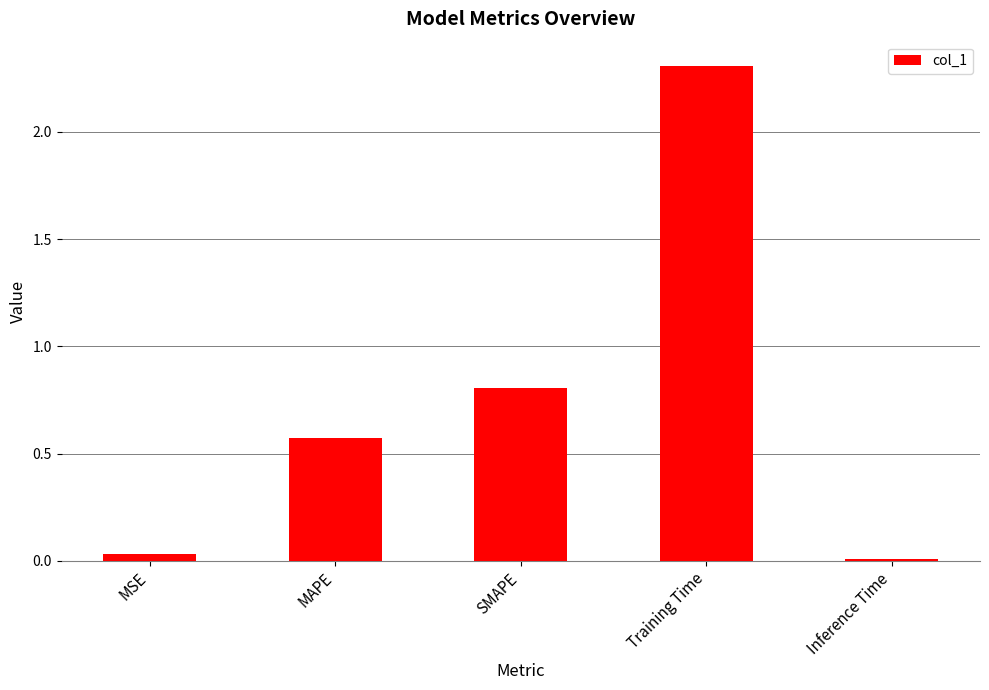

At which category does the chart reach its peak across all series?

Training Time